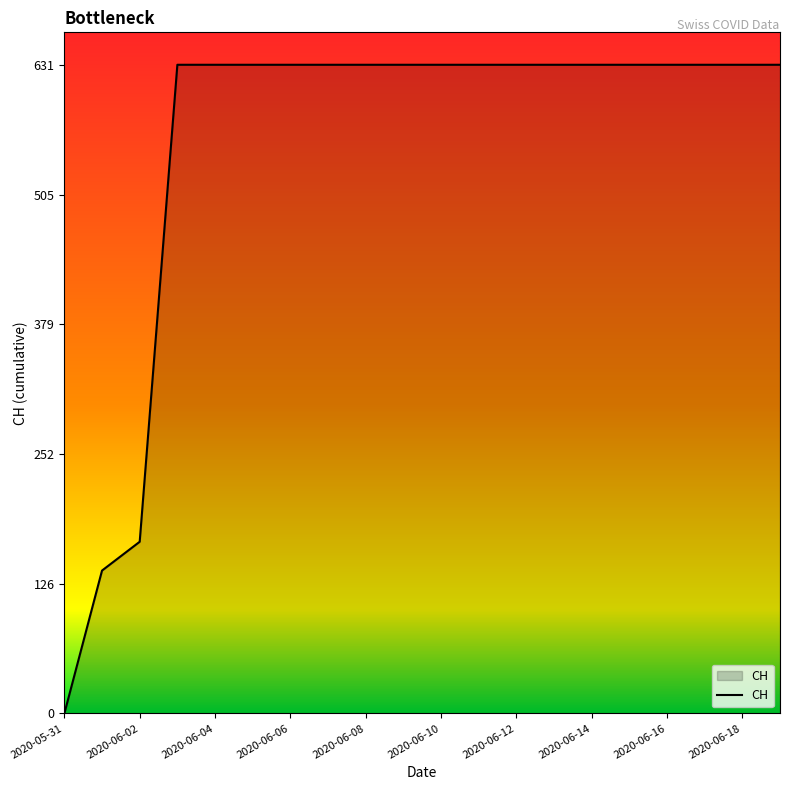

What is the sum of all values?

11033